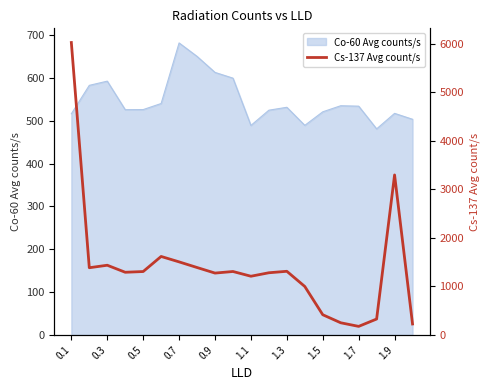

How many values are below 1306?

10